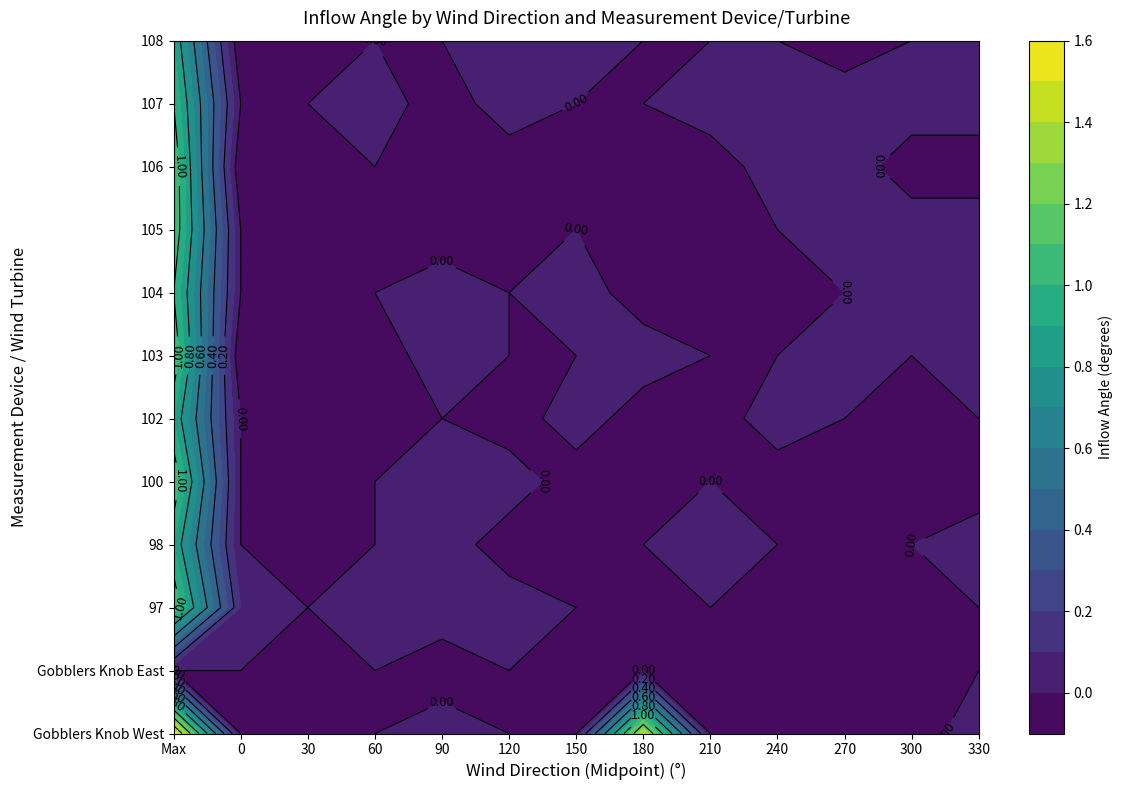

What is the total value across all series at 210?

-0.1